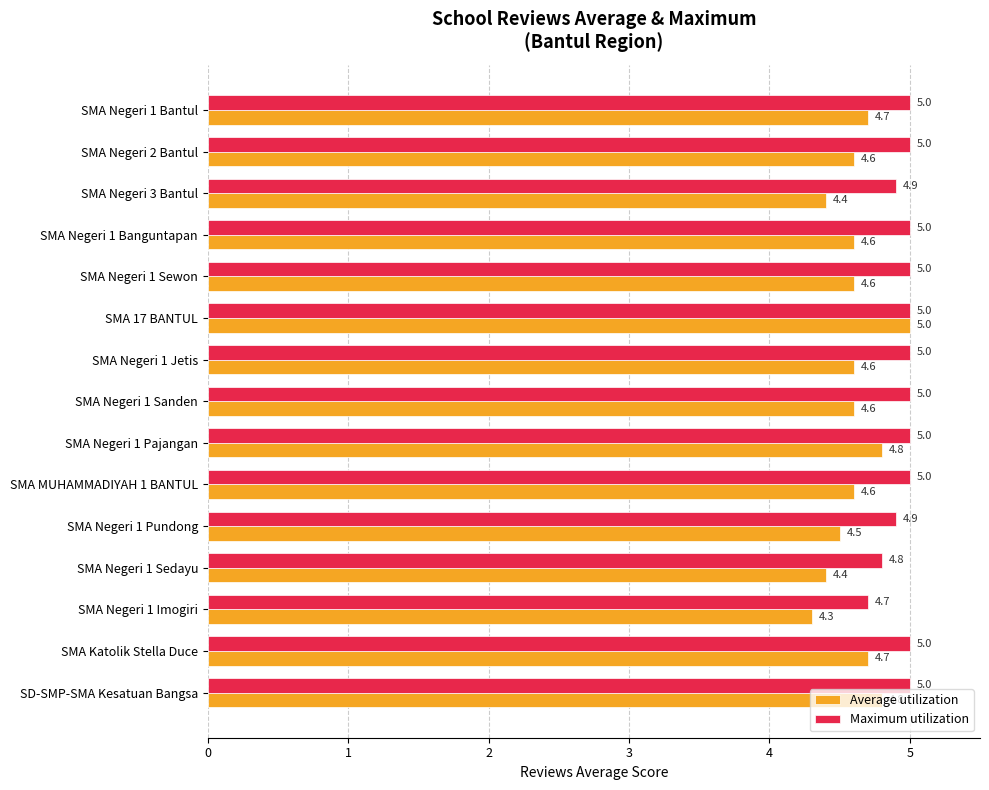

Which category has the highest value in the Average utilization series?

SMA 17 BANTUL